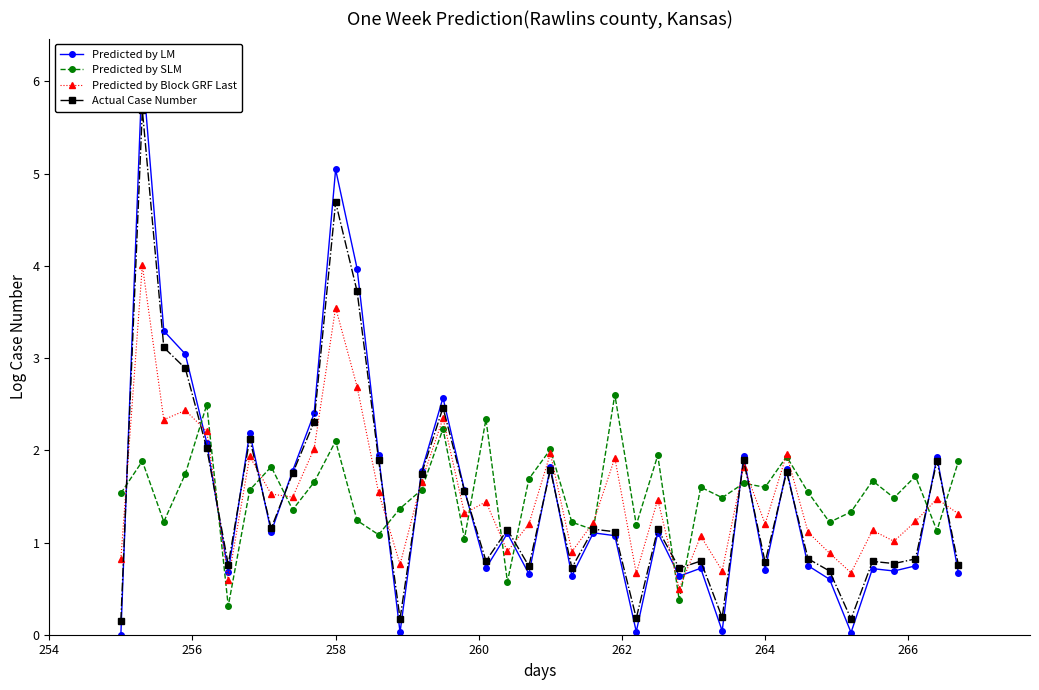

True or false: Predicted by SLM has more than 0 interior local peaks.

True